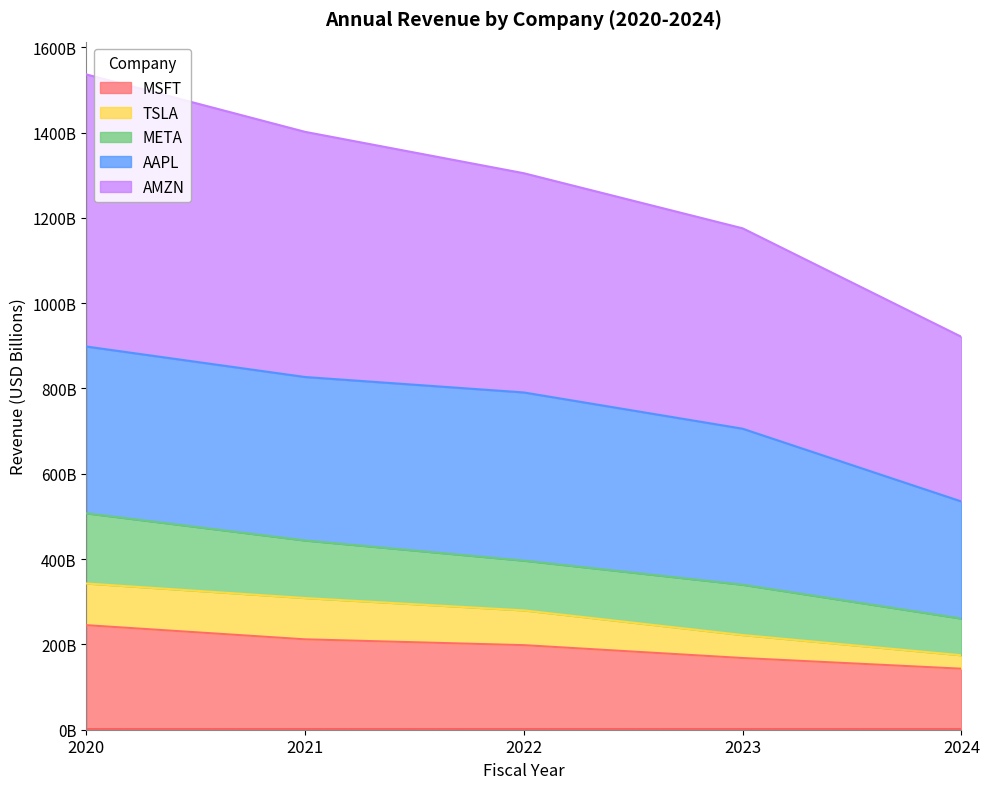

The MSFT series shows 66.5 at 2020. True or false?

False